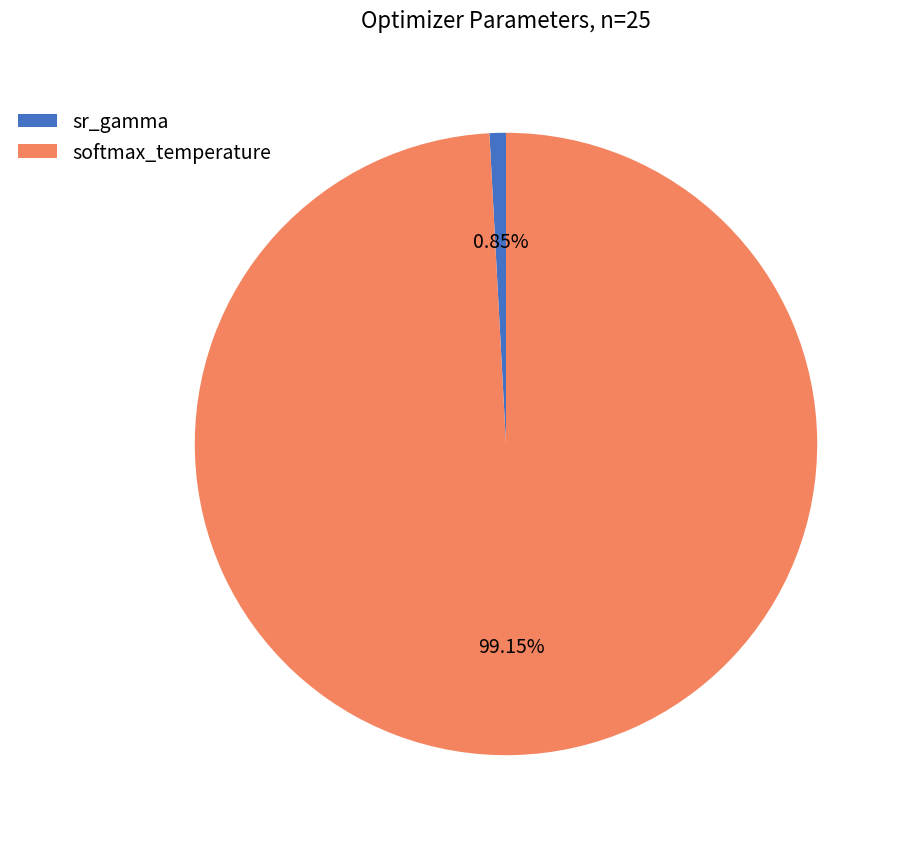

Rank the categories by value from highest to lowest.

softmax_temperature, sr_gamma